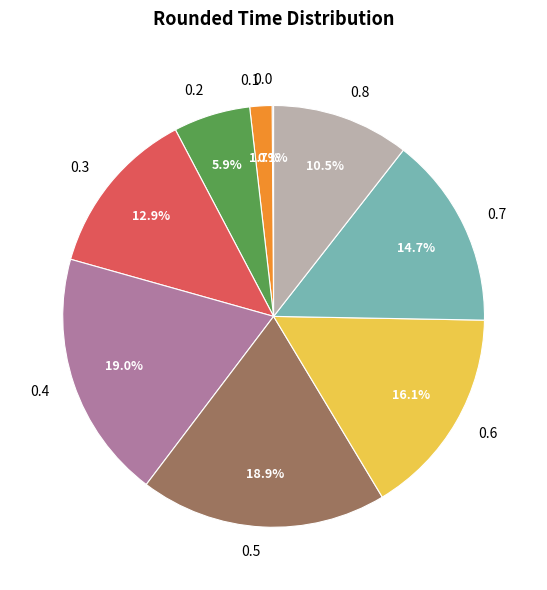

Does 0.7 represent more than half of the total?

No